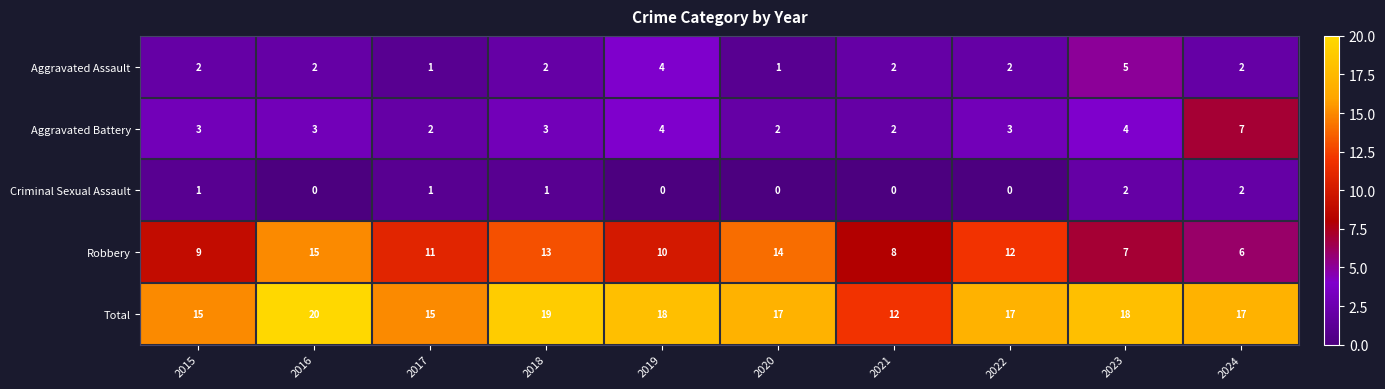

Rank the series by their maximum value, from highest to lowest.

Total, Robbery, Aggravated Battery, Aggravated Assault, Criminal Sexual Assault